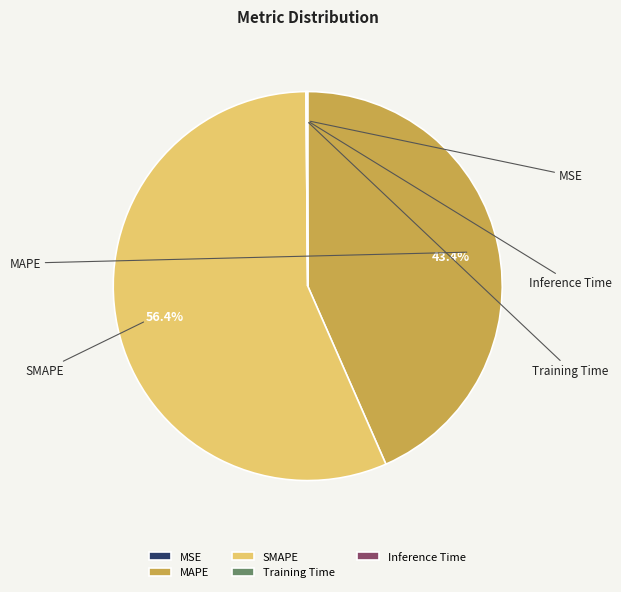

To the nearest percent, what is the average slice percentage?

20%